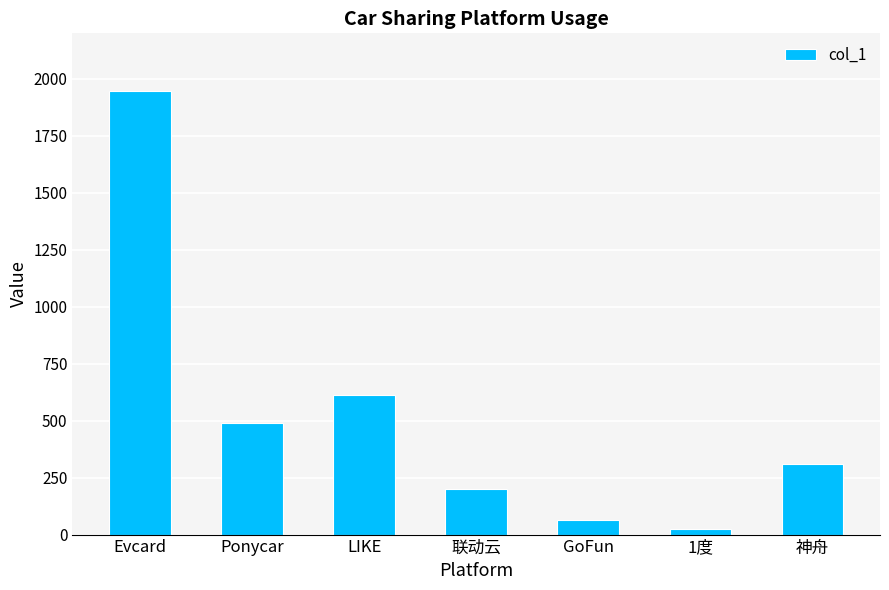

What is the label of the 6th bar from the left?

1度